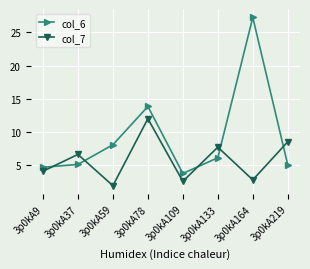

What is the value of the col_7 point at the 7th from the left?

2.8